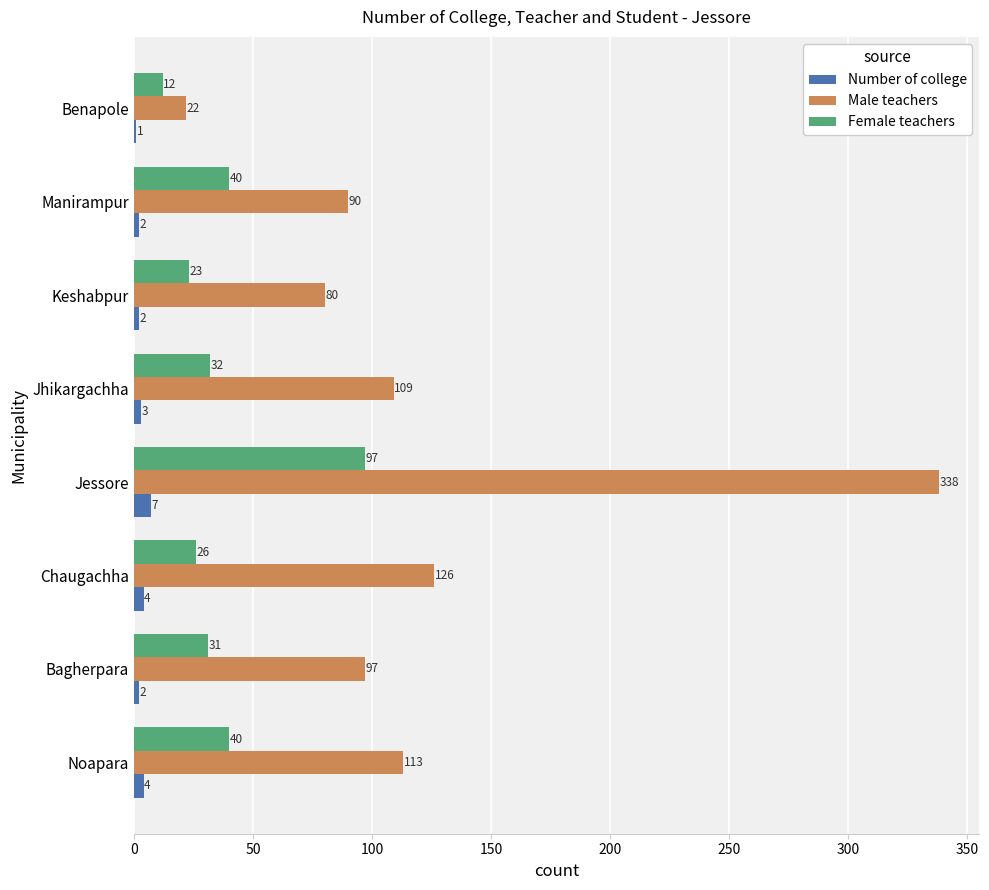

What is the total value across all series at Chaugachha?

156